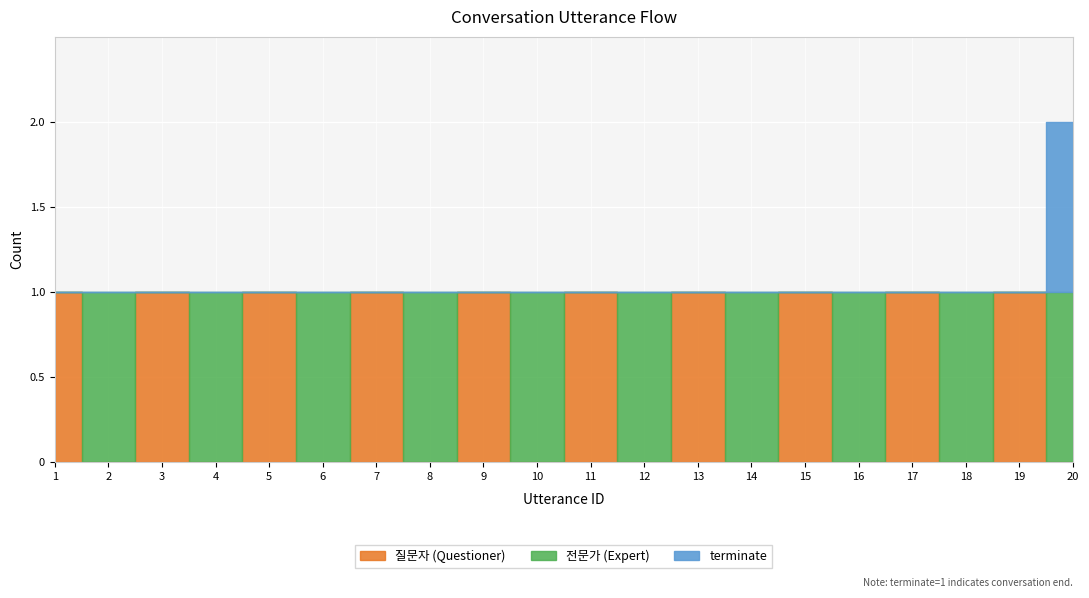

The value of terminate at 1 is 0. True or false?

True